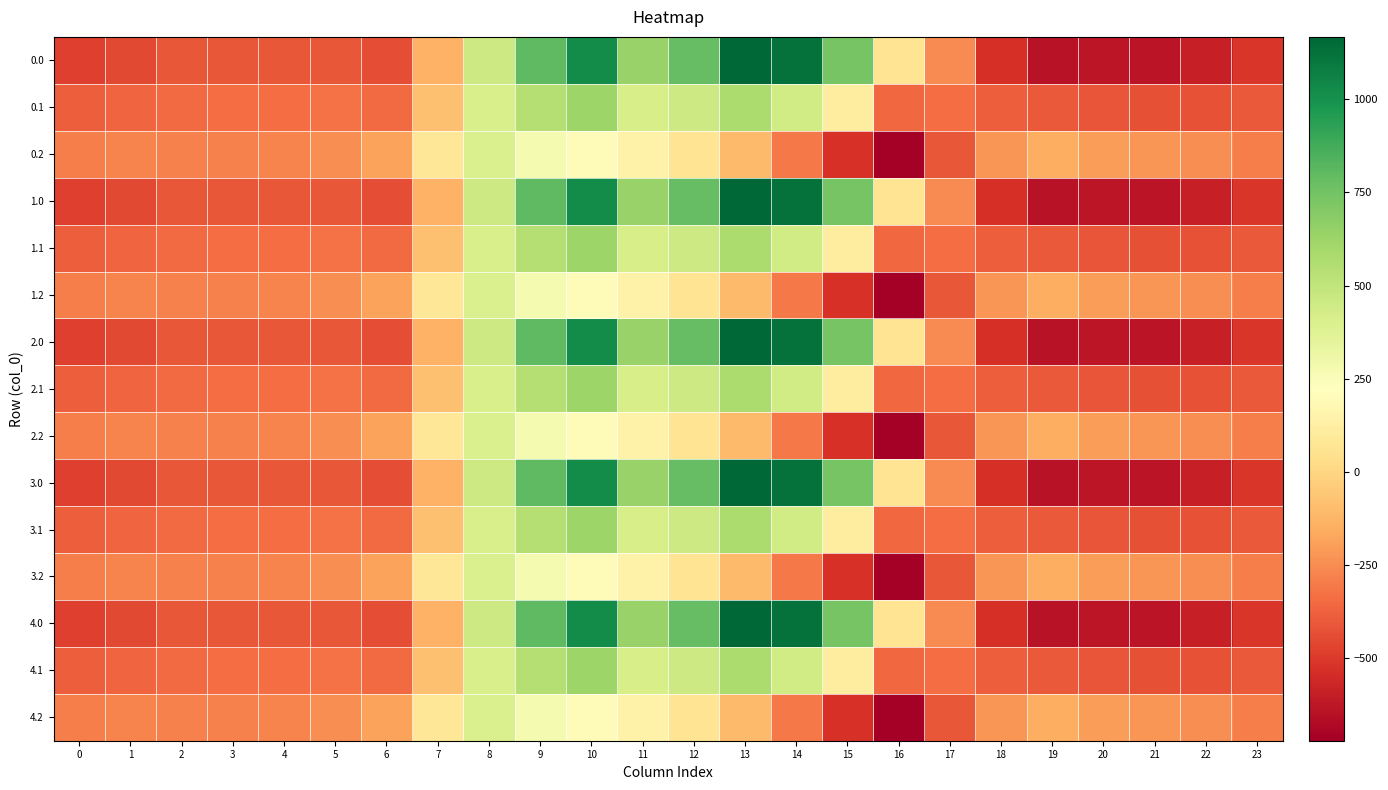

Rank the series by their maximum value, from lowest to highest.

0.2, 1.2, 2.2, 3.2, 4.2, 0.1, 1.1, 2.1, 3.1, 4.1, 0.0, 1.0, 2.0, 3.0, 4.0